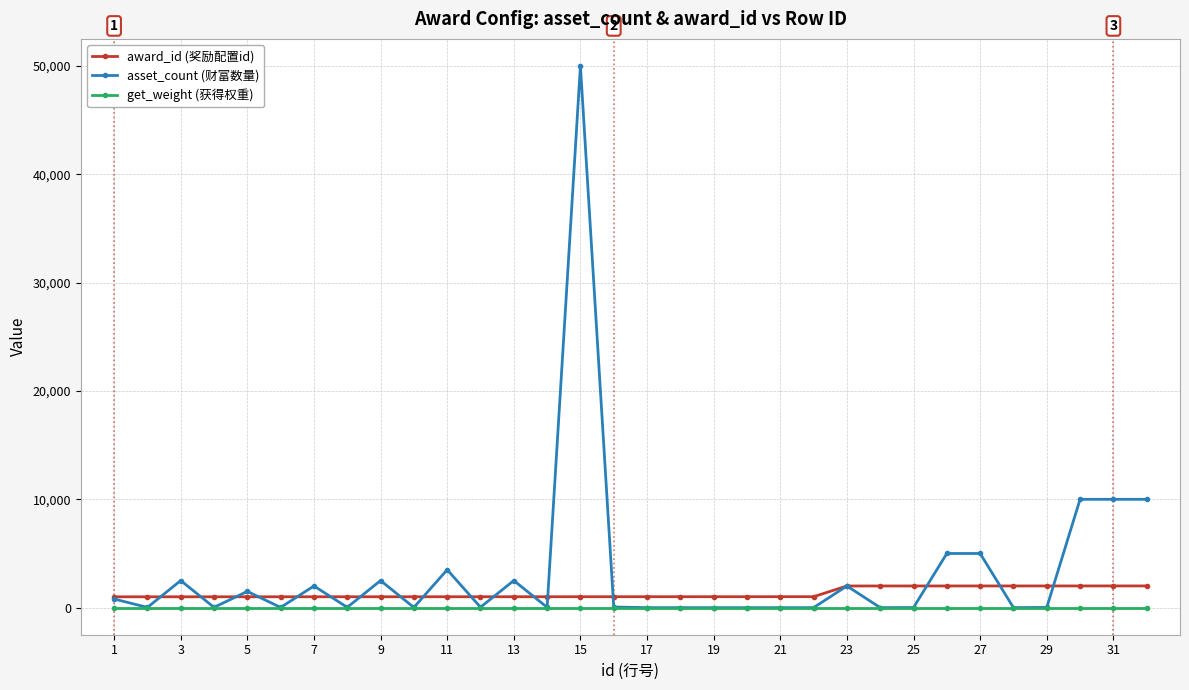

Which series has the widest spread of values?

asset_count (财富数量)